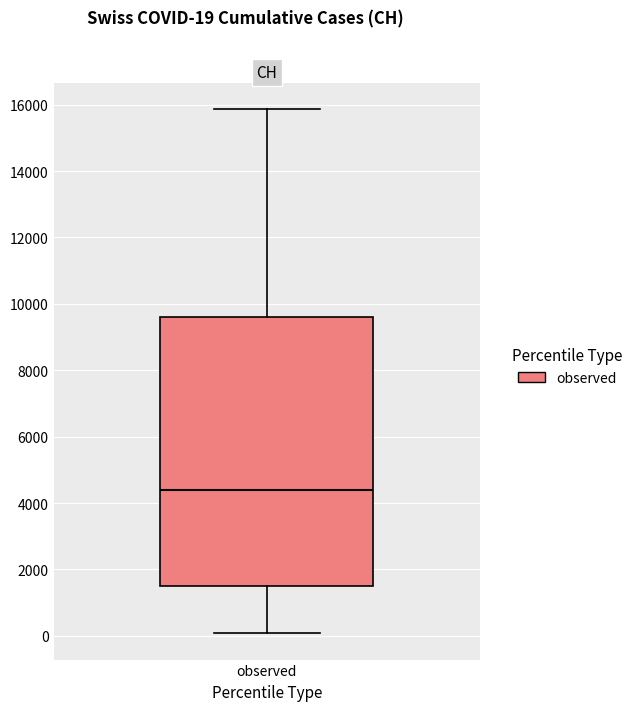

Read this box plot against the y-axis: the position of the median line, the range covered by the box, and the ends of both whiskers. The values are not printed on the chart, so give them approximately, as read against the axis.

median 4400, box 1400 to 9600, whiskers 0 to 15800